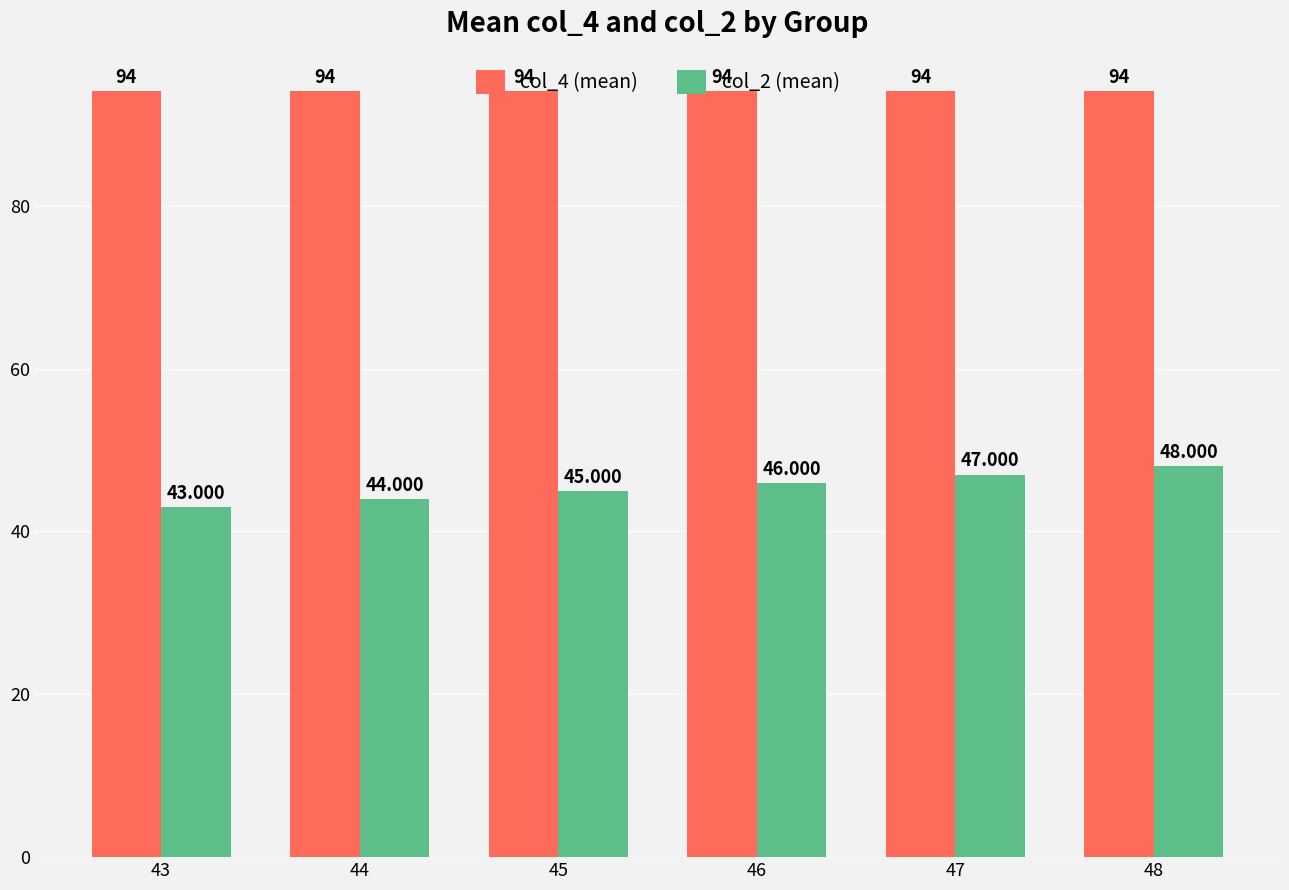

What is the value of the col_2 (mean) bar at the 3rd from the left?

45.0